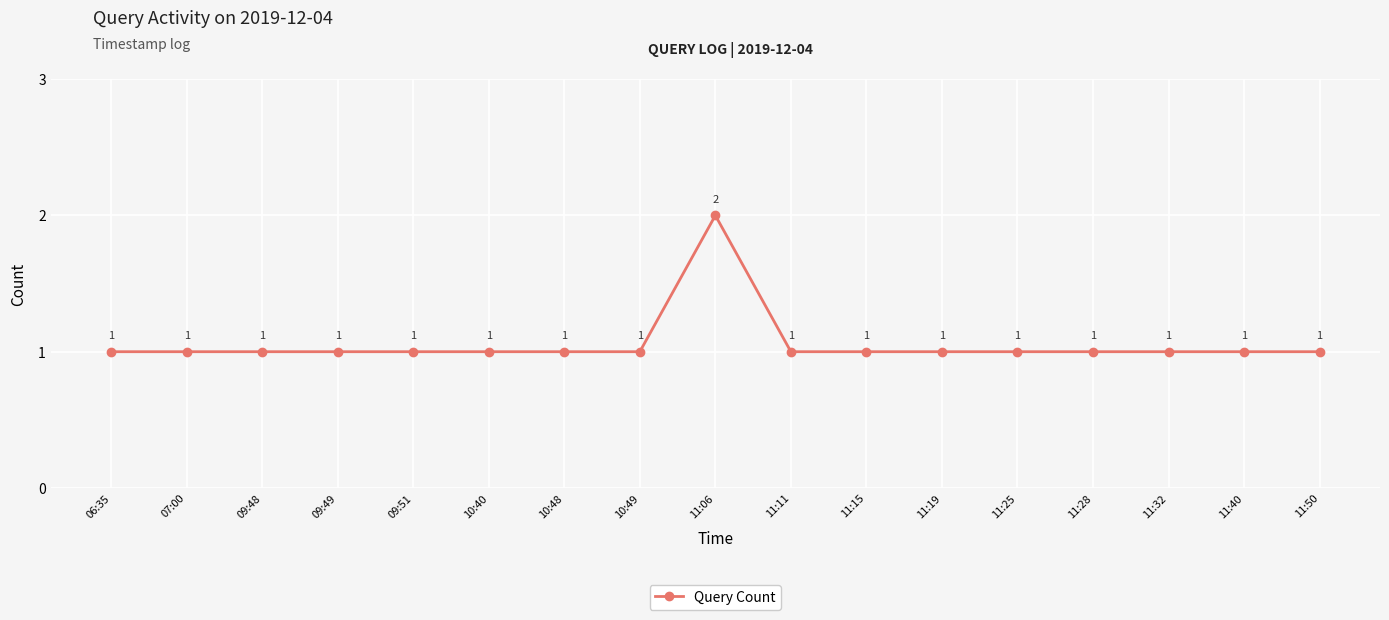

Which category has the highest value across all series?

11:06